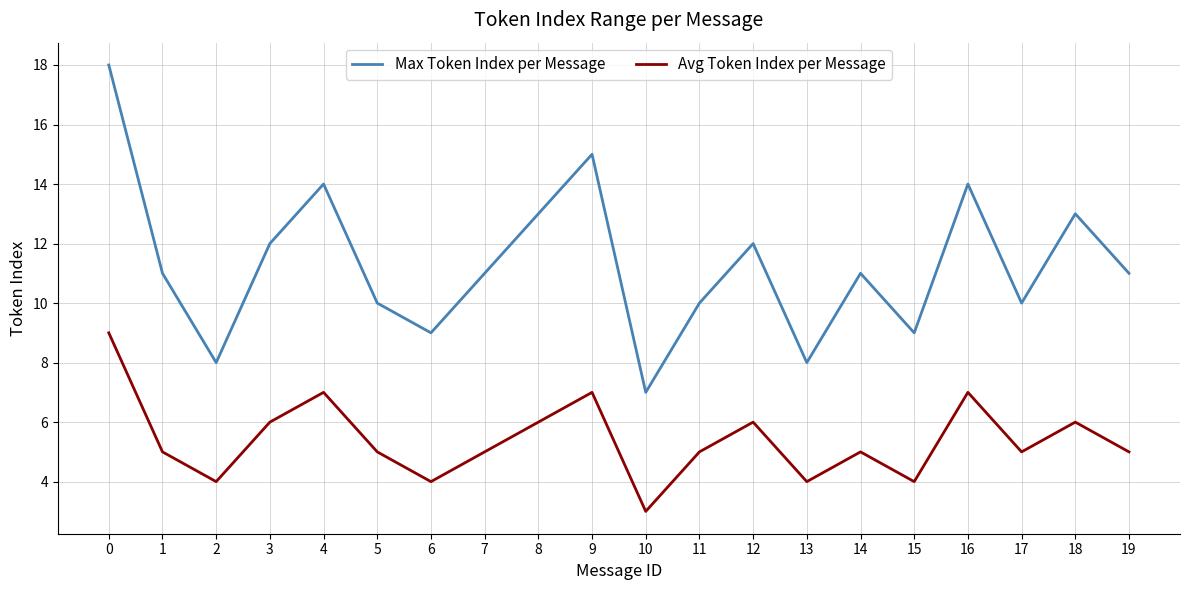

At how many categories does at least one series exceed 3?

20